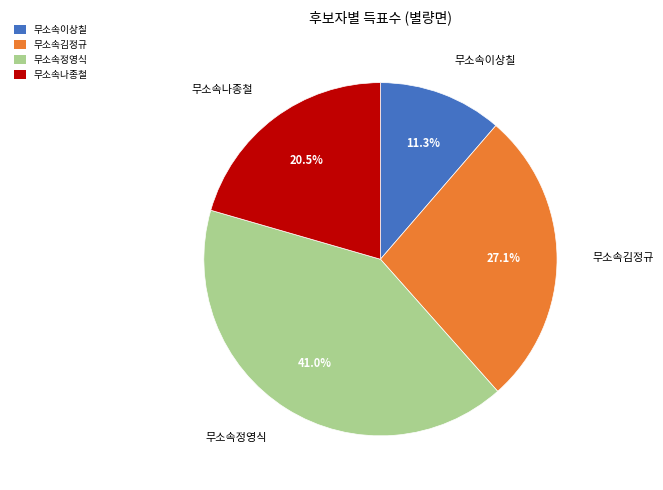

Which slice is the largest?

무소속정영식